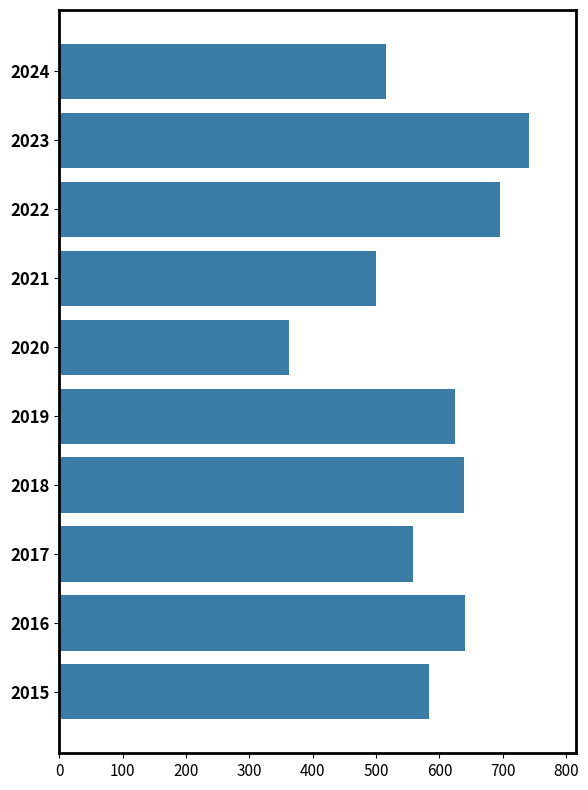

Which category has the lowest value across all series?

2020